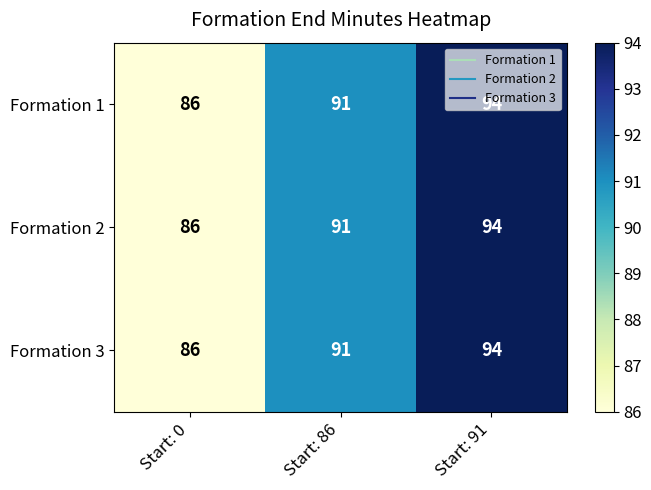

Where is Formation 1 nearest to the value 90?

Start: 86